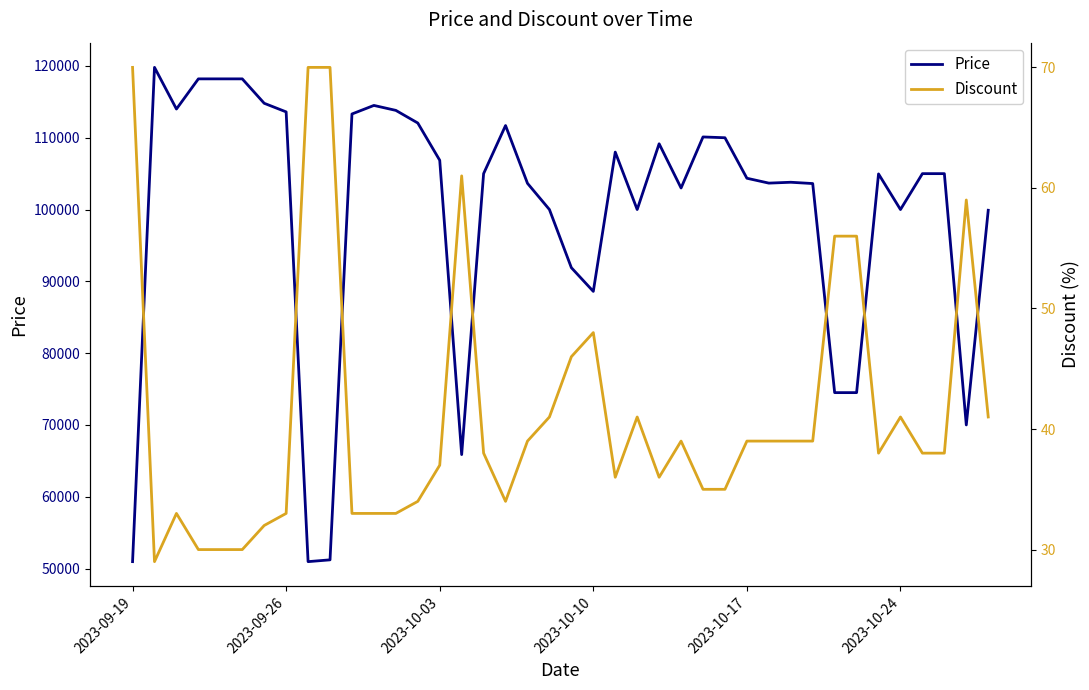

What is the maximum value shown in the chart?

119800